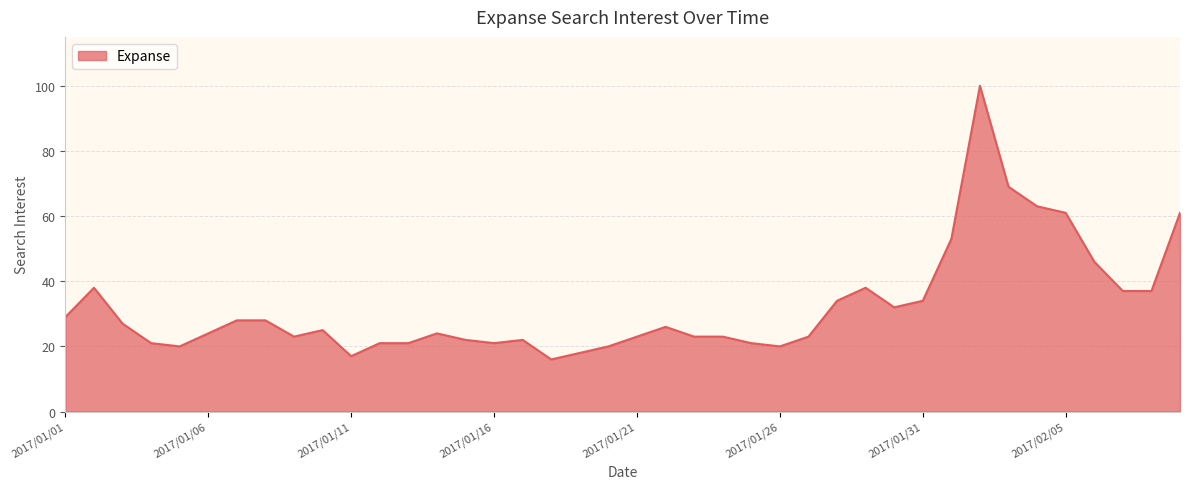

What is the smallest value displayed?

16